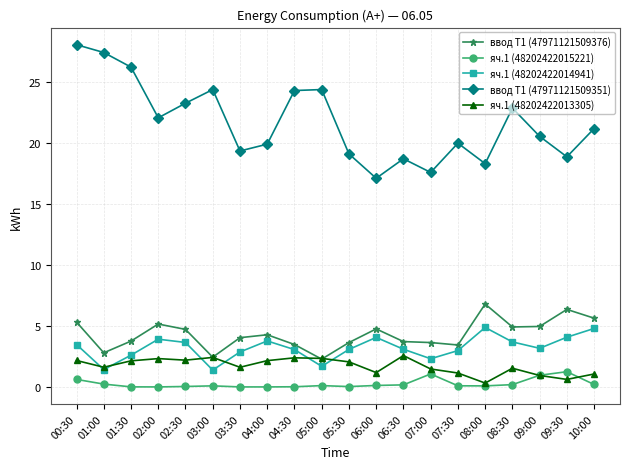

What position from the right is 03:30?

14